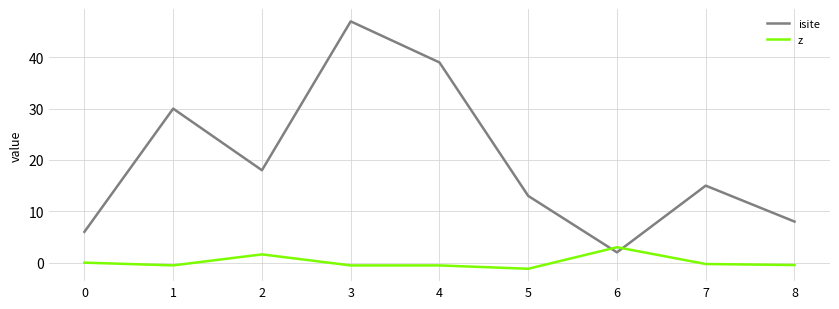

Rank the categories by isite value from highest to lowest.

3, 4, 1, 2, 7, 5, 8, 0, 6